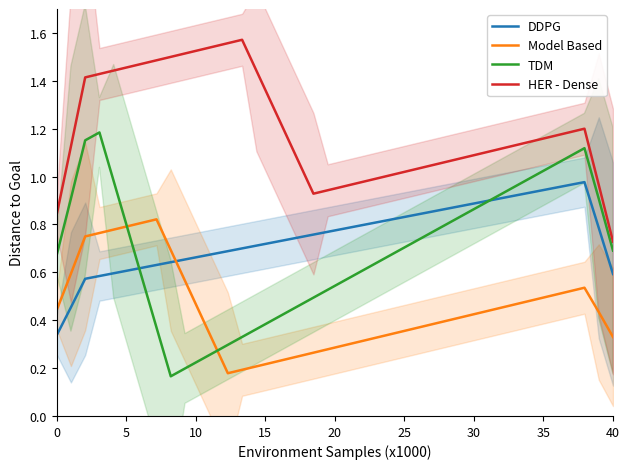

How many interior local valleys does the HER - Dense series have?

1